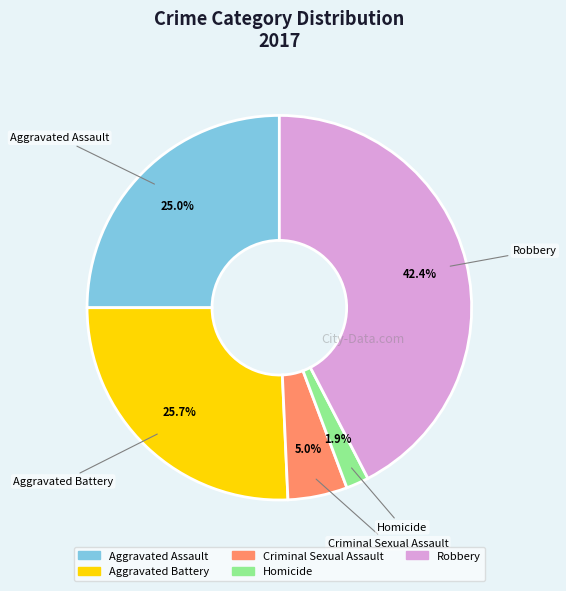

Which category has the biggest portion of the pie?

Robbery